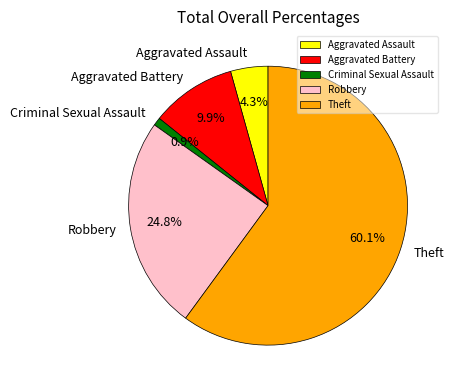

Combined, what portion of the pie is Aggravated Battery and Aggravated Assault?

14.2%